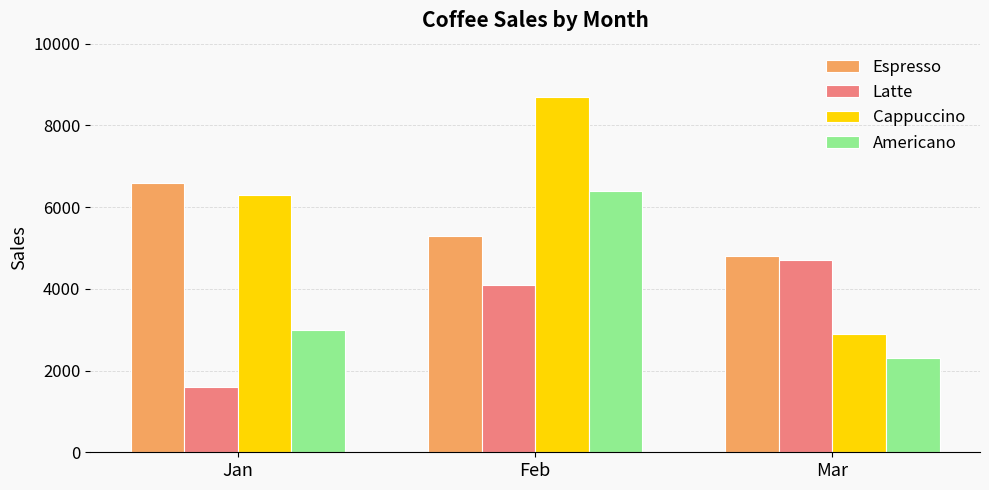

What is the sum of all Espresso values?

16700